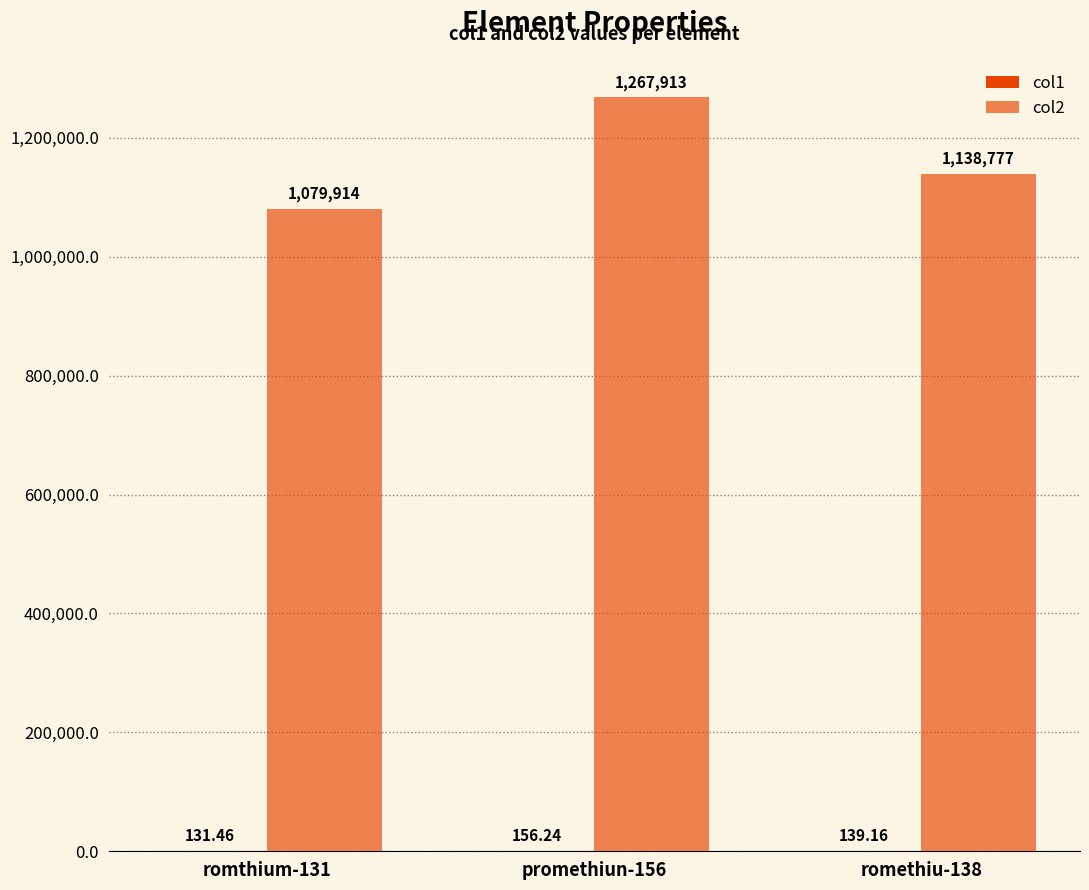

What is the label of the 1st bar from the right?

romethiu-138